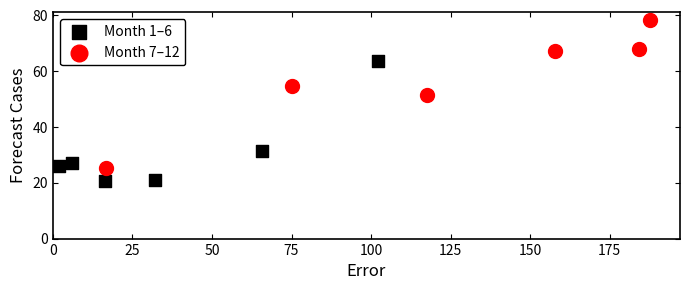

Which series reaches the minimum Y coordinate?

Month 1–6